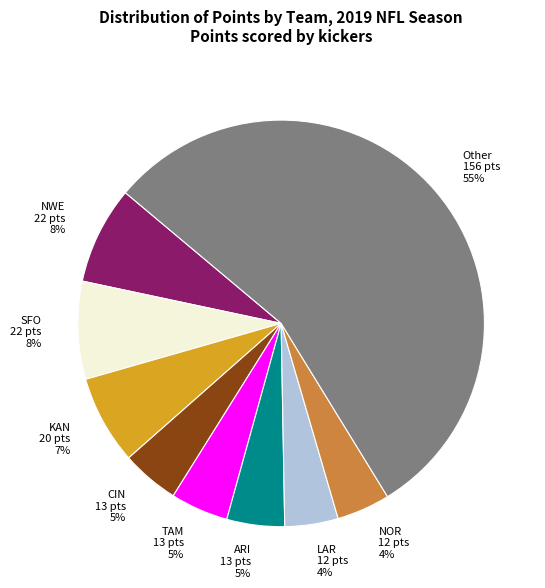

Count the number of slices in the pie.

9